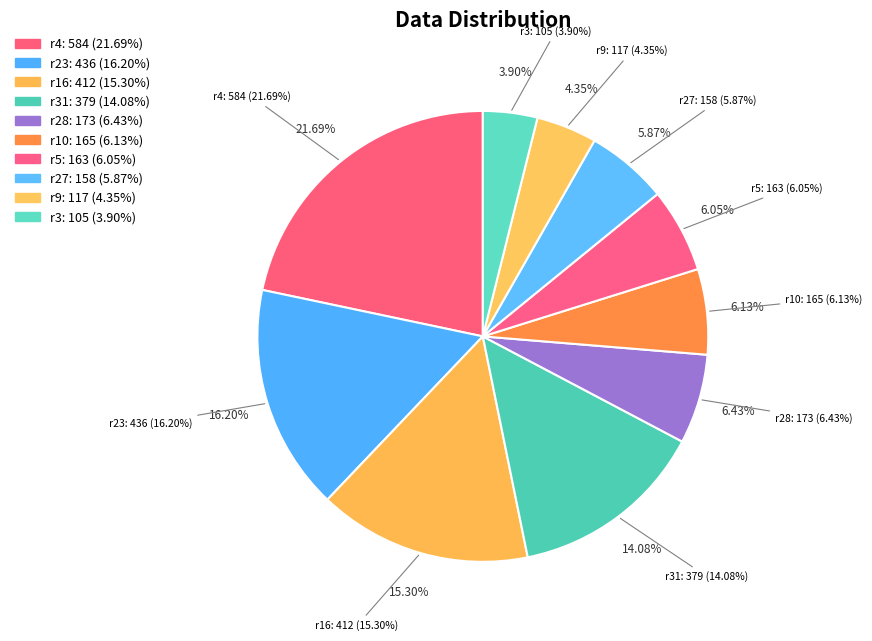

Is there any slice that represents more than half of the pie?

No